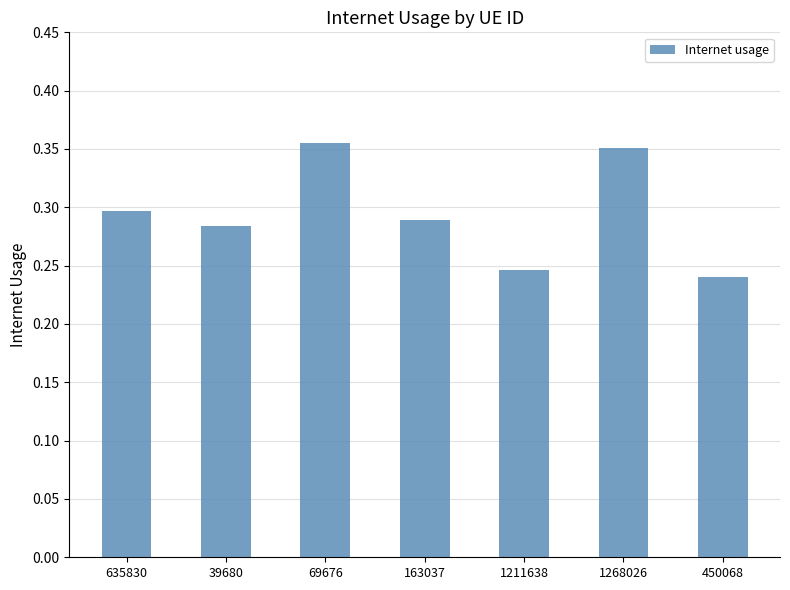

Which label corresponds to the largest value in the chart?

69676